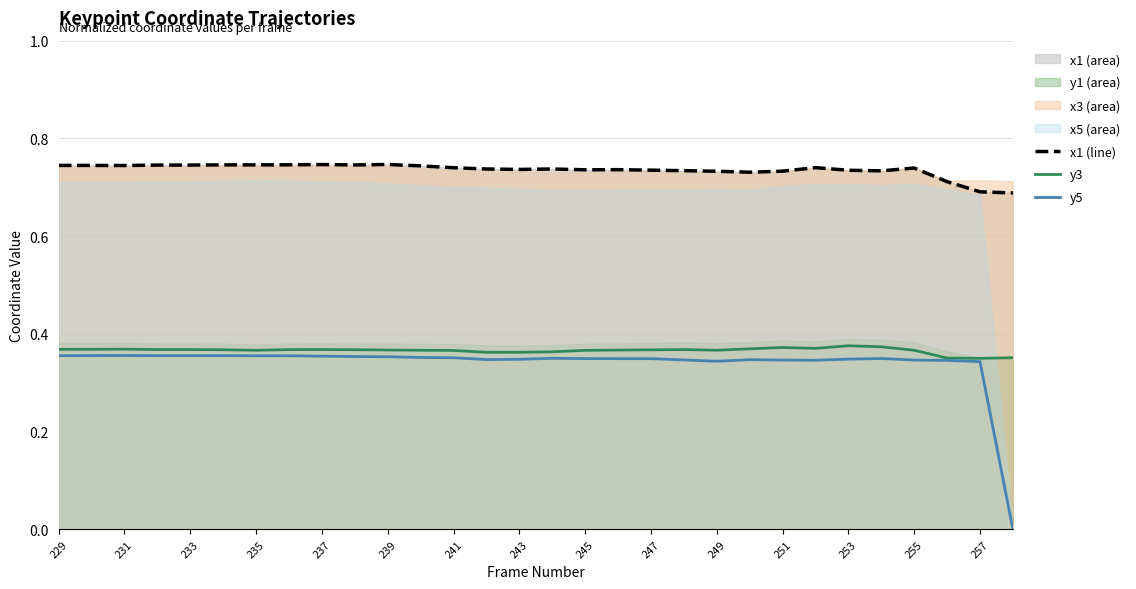

How many values in y5 are above zero?

29